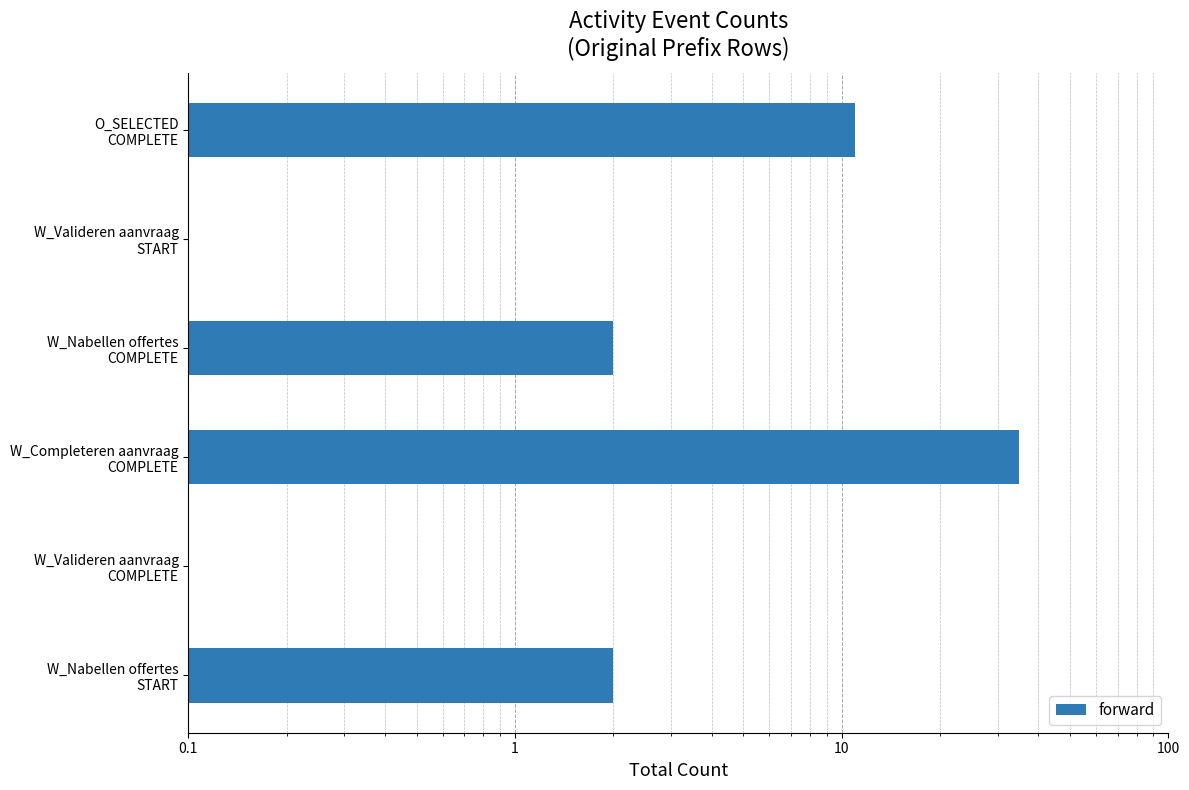

The value at W_Nabellen offertes COMPLETE is 3. True or false?

False